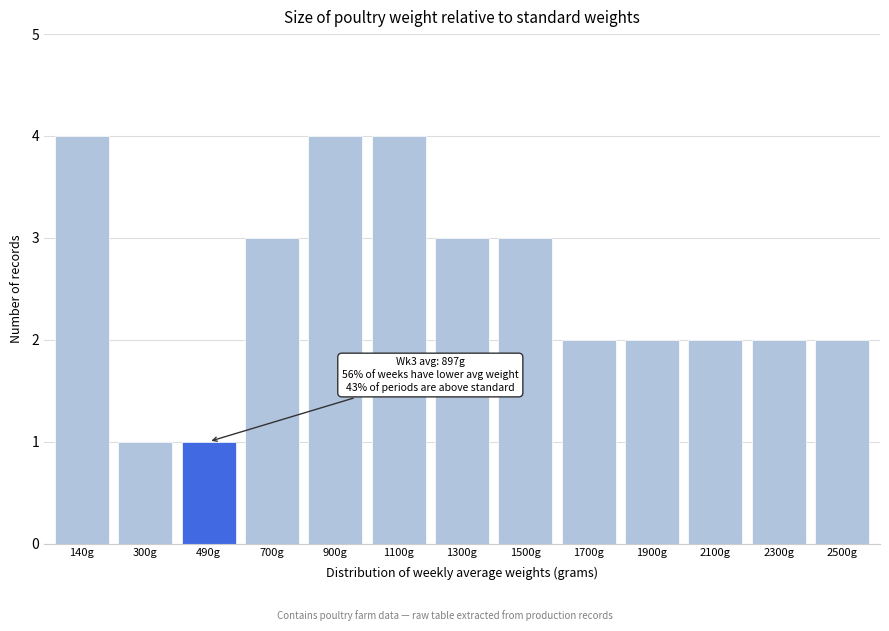

Reading left to right, what are all the values shown in this chart?

140g=4	300g=1	490g=1	700g=3	900g=4	1100g=4	1300g=3	1500g=3	1700g=2	1900g=2	2100g=2	2300g=2	2500g=2